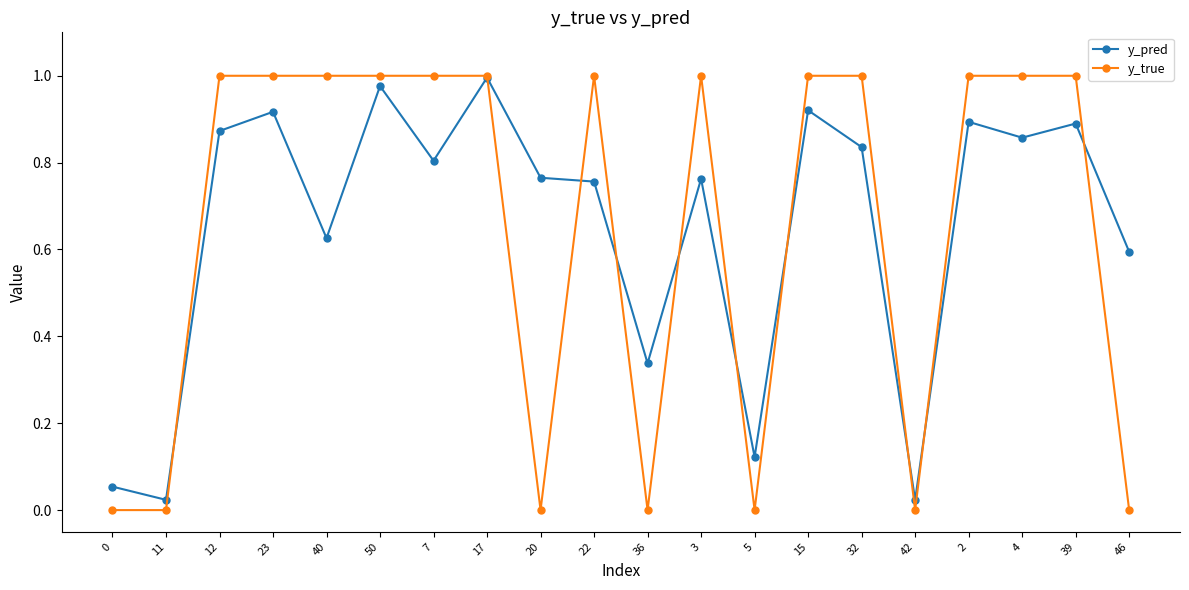

Which series has the widest spread of values?

y_true